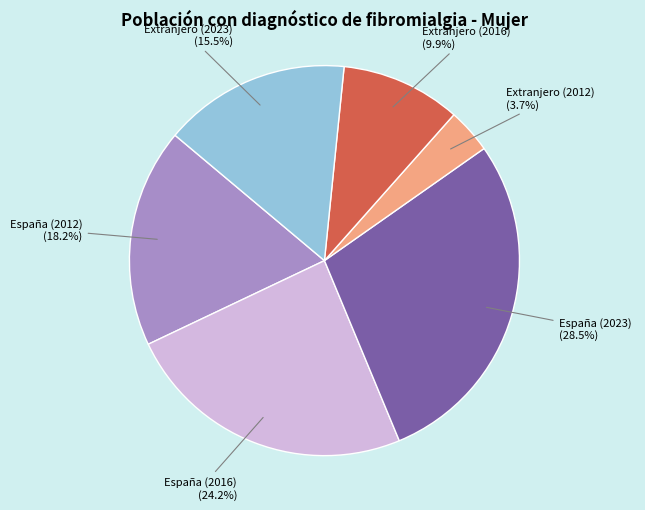

How many slices are in this pie chart?

6